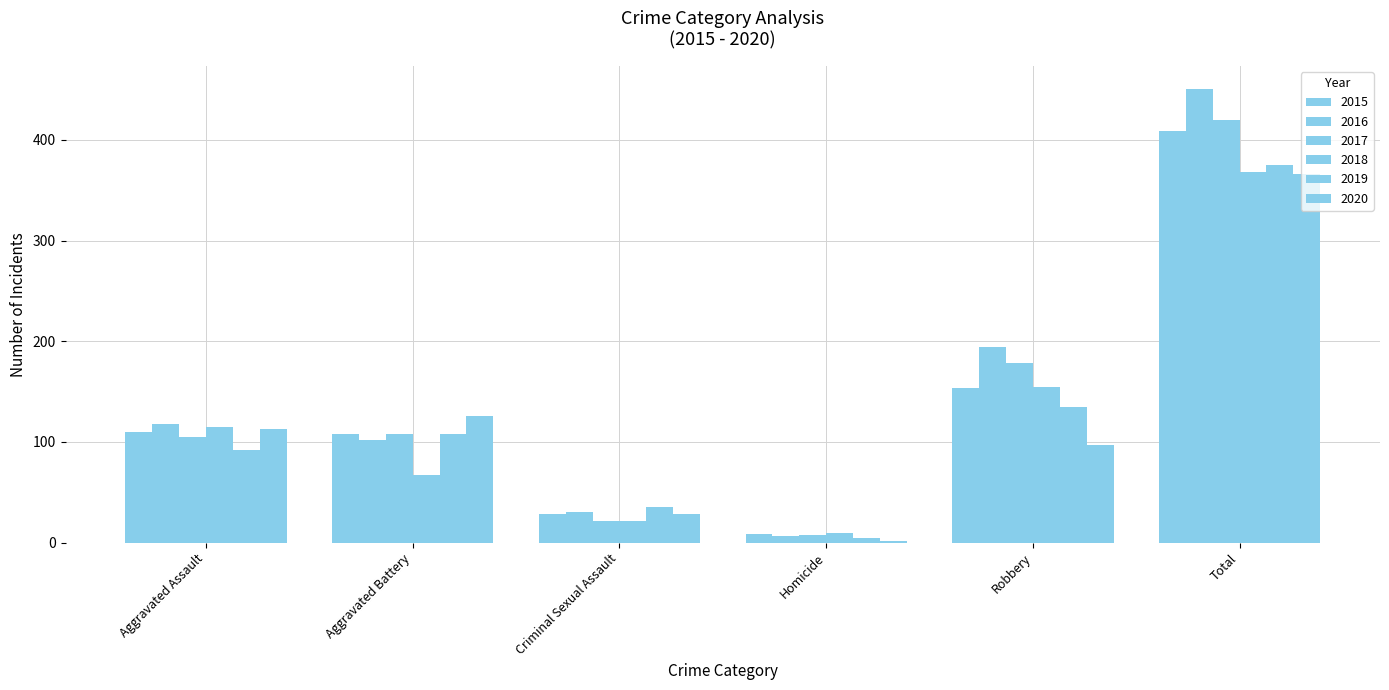

The 2018 series shows 368 at Total. True or false?

True